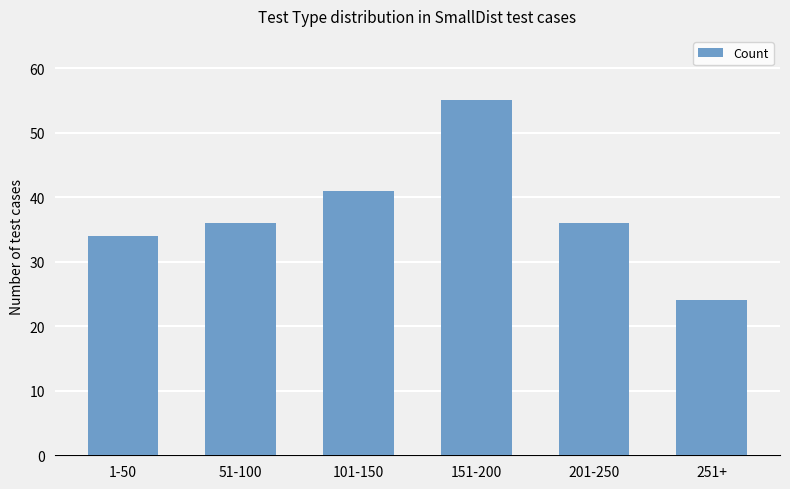

What is the label of the 6th bar from the right?

1-50